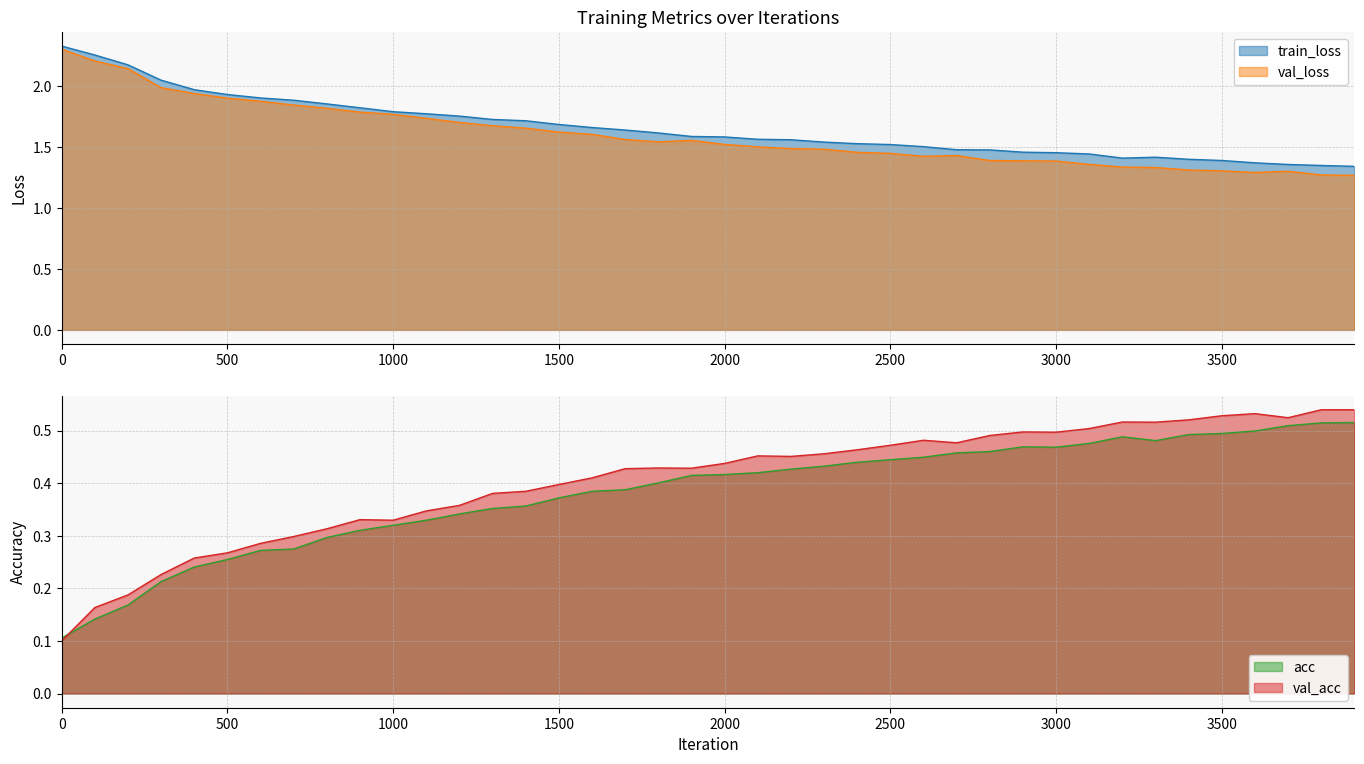

What is the difference between the highest and lowest values at 2800?

1.0